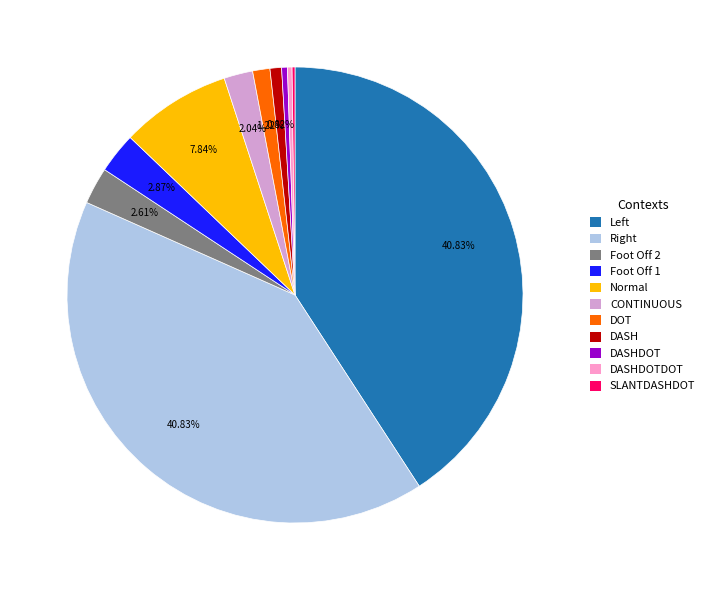

Is there any slice that represents more than half of the pie?

No